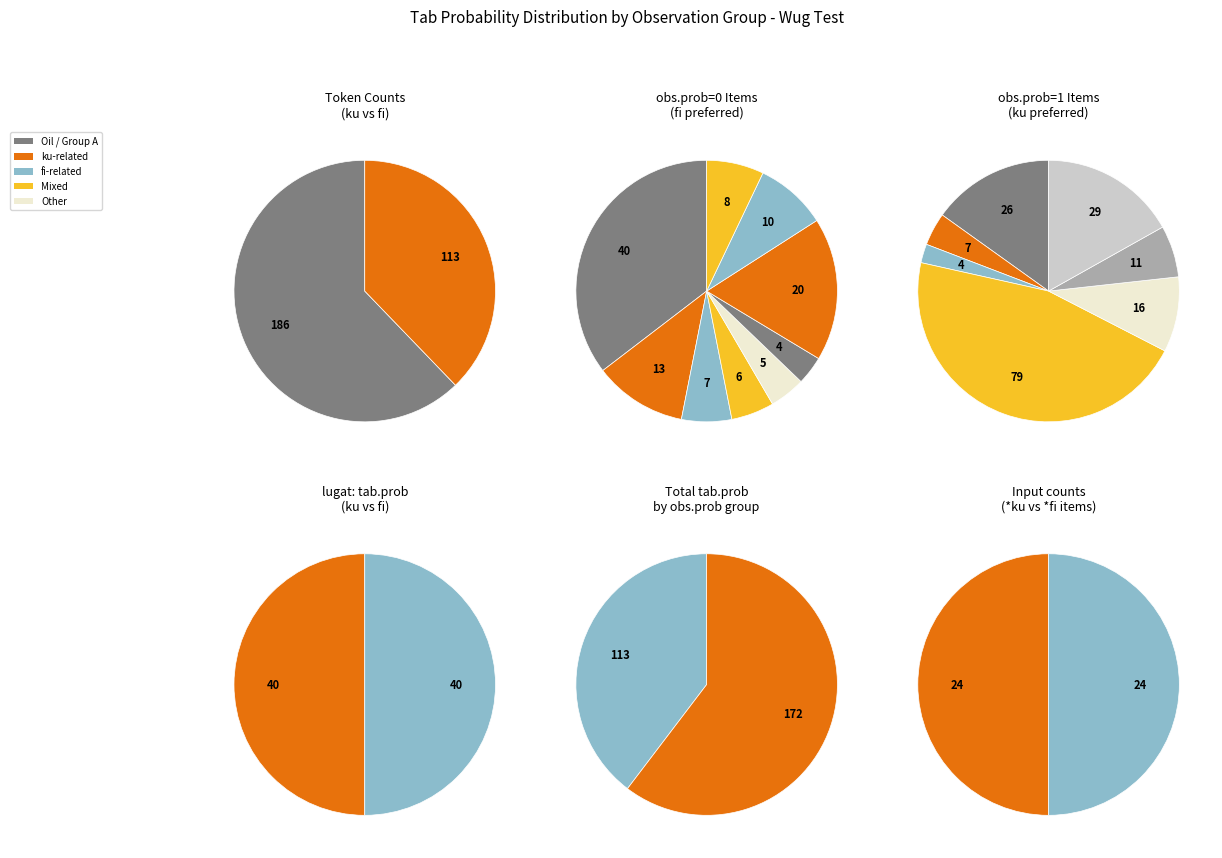

Is it true that 19 is 11% of the pie?

False